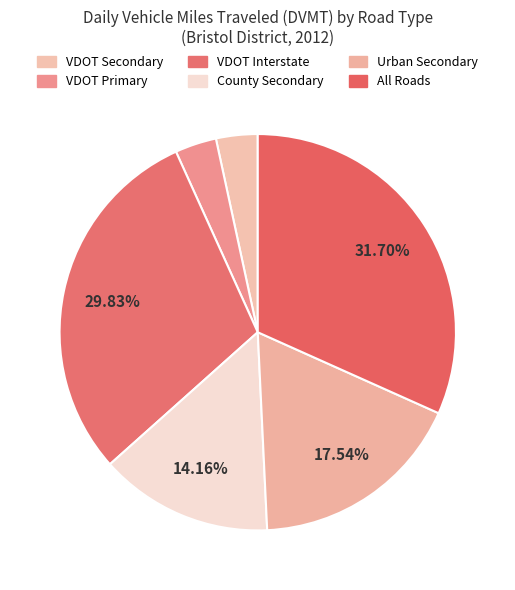

How many segments does this pie chart have?

6